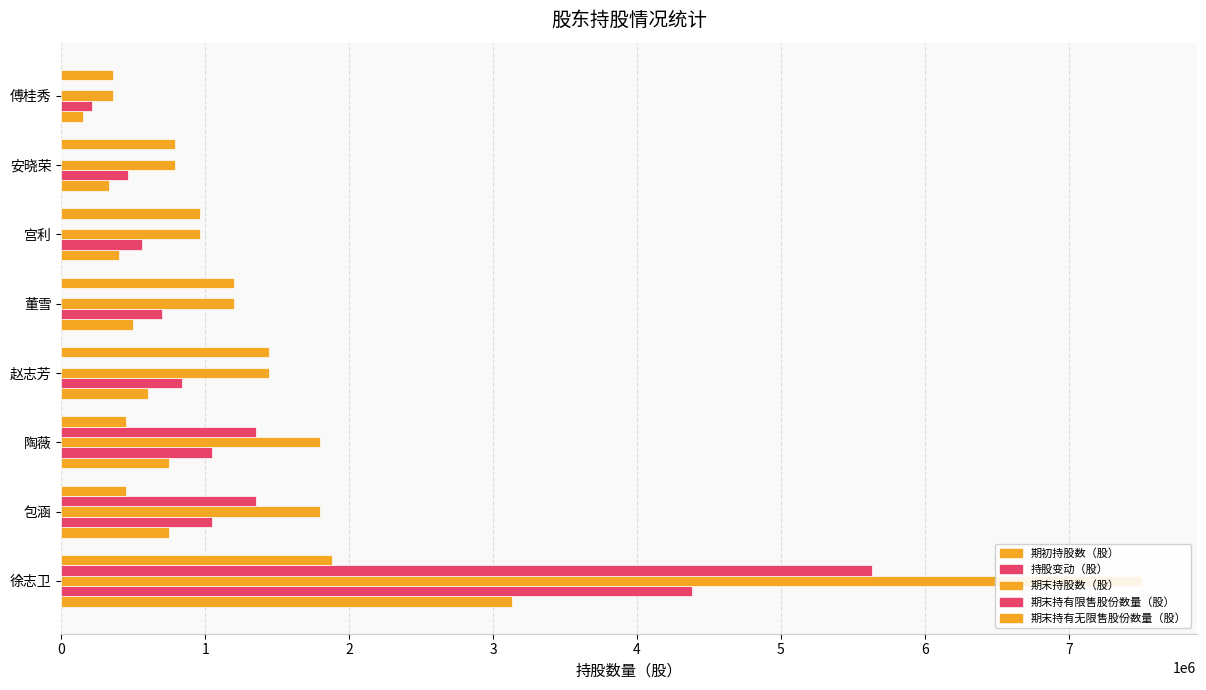

The value of 期初持股数（股） at 董雪 is 213556. True or false?

False